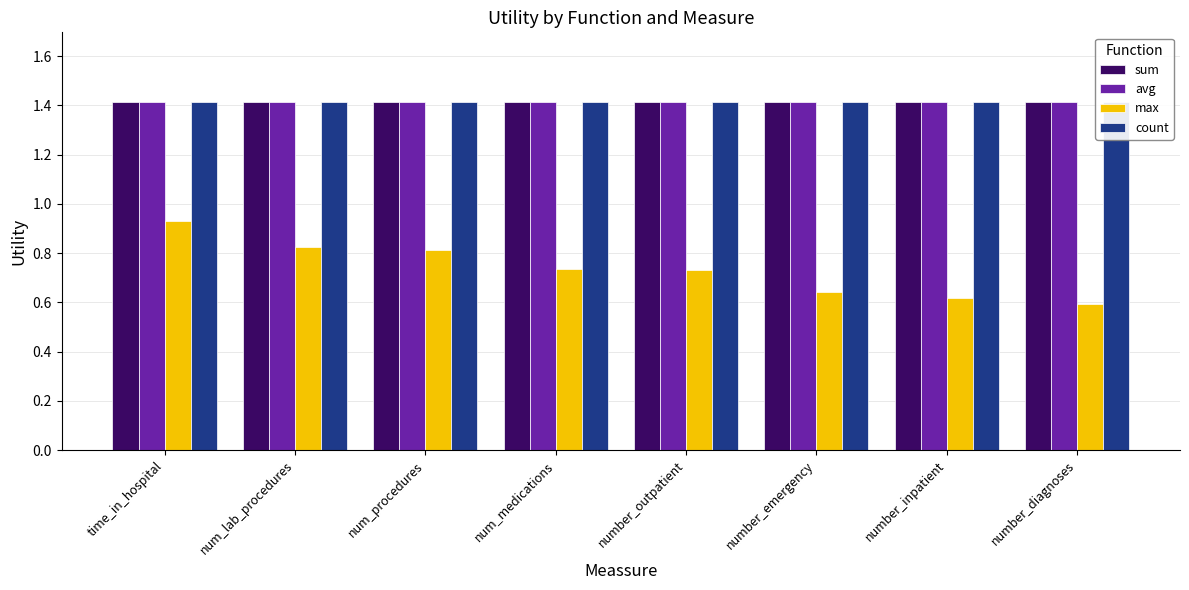

What is the sum of all max values?

5.9